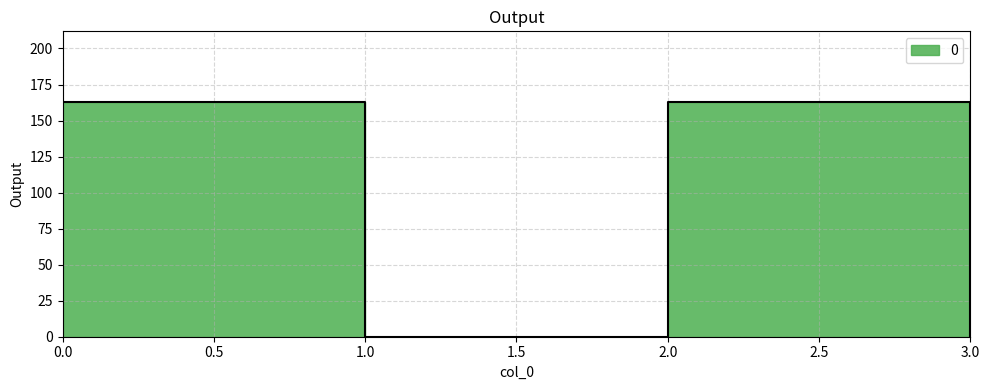

The value at 1 is 96. True or false?

False